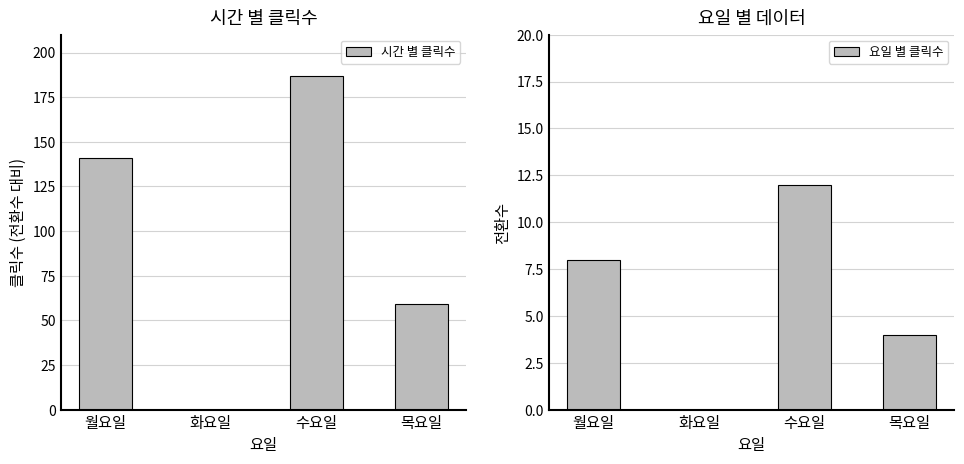

Which has a higher value, 목요일 or 수요일?

수요일